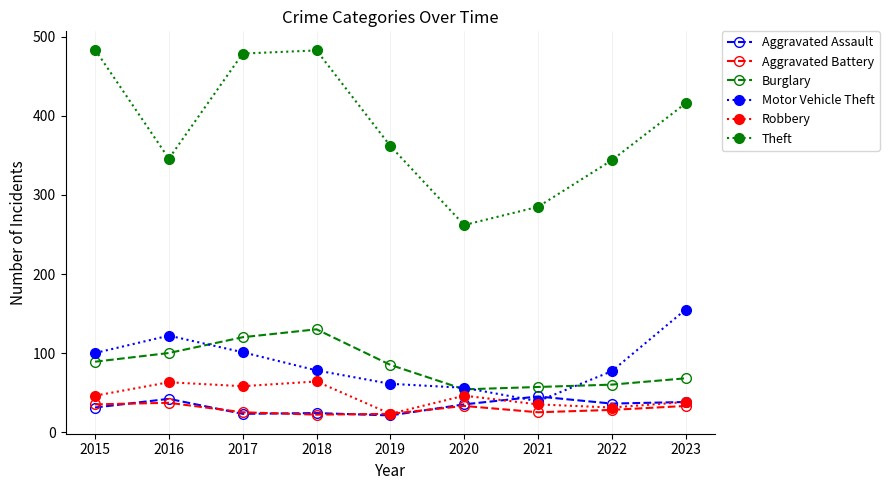

Is it true that Burglary equals 71 at 2018?

False